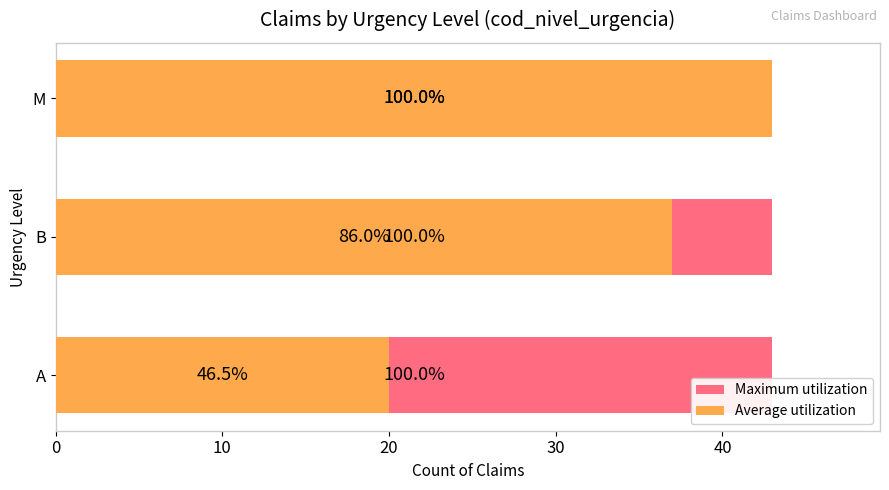

Which series changed the most between 0 and 10?

Average utilization